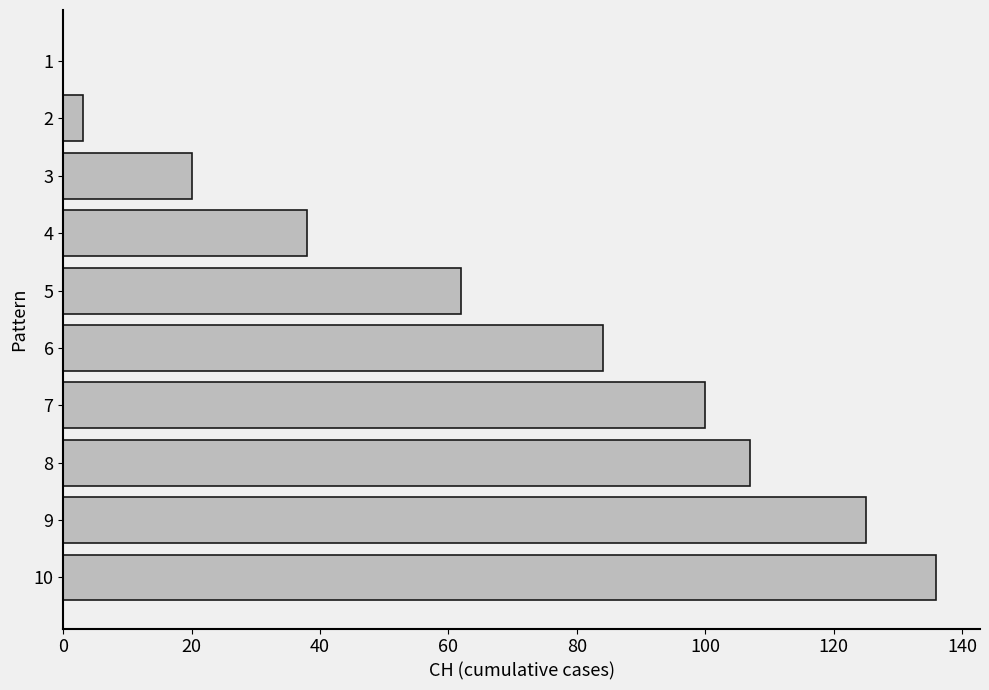

What is the maximum value shown in the chart?

136